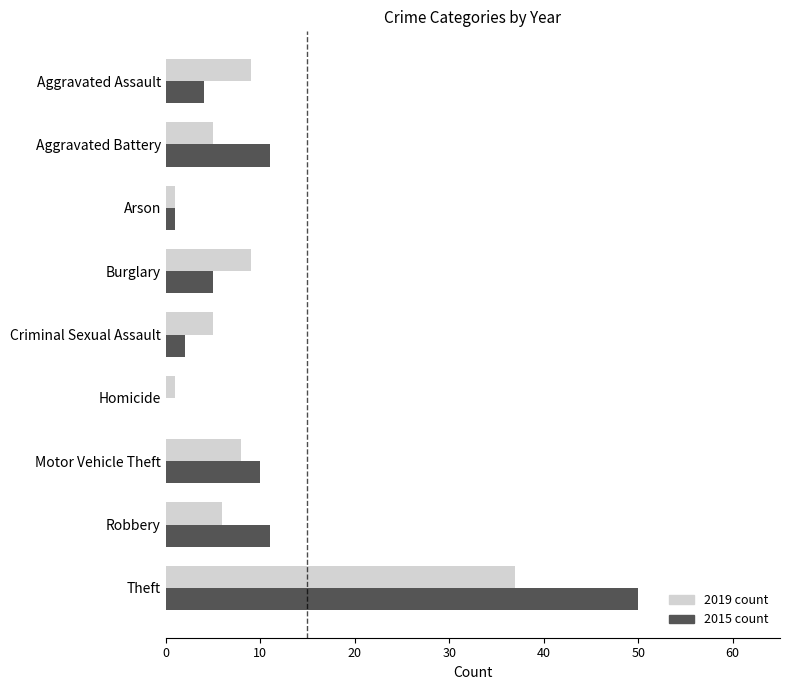

What is the greatest value displayed?

50